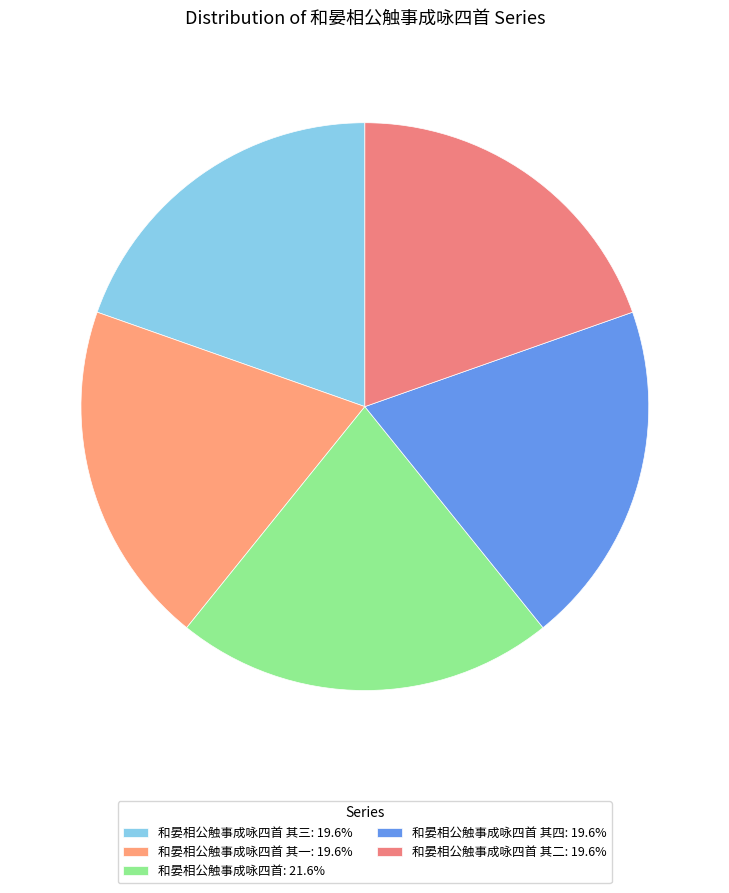

What is the largest slice in the pie chart?

和晏相公触事成咏四首